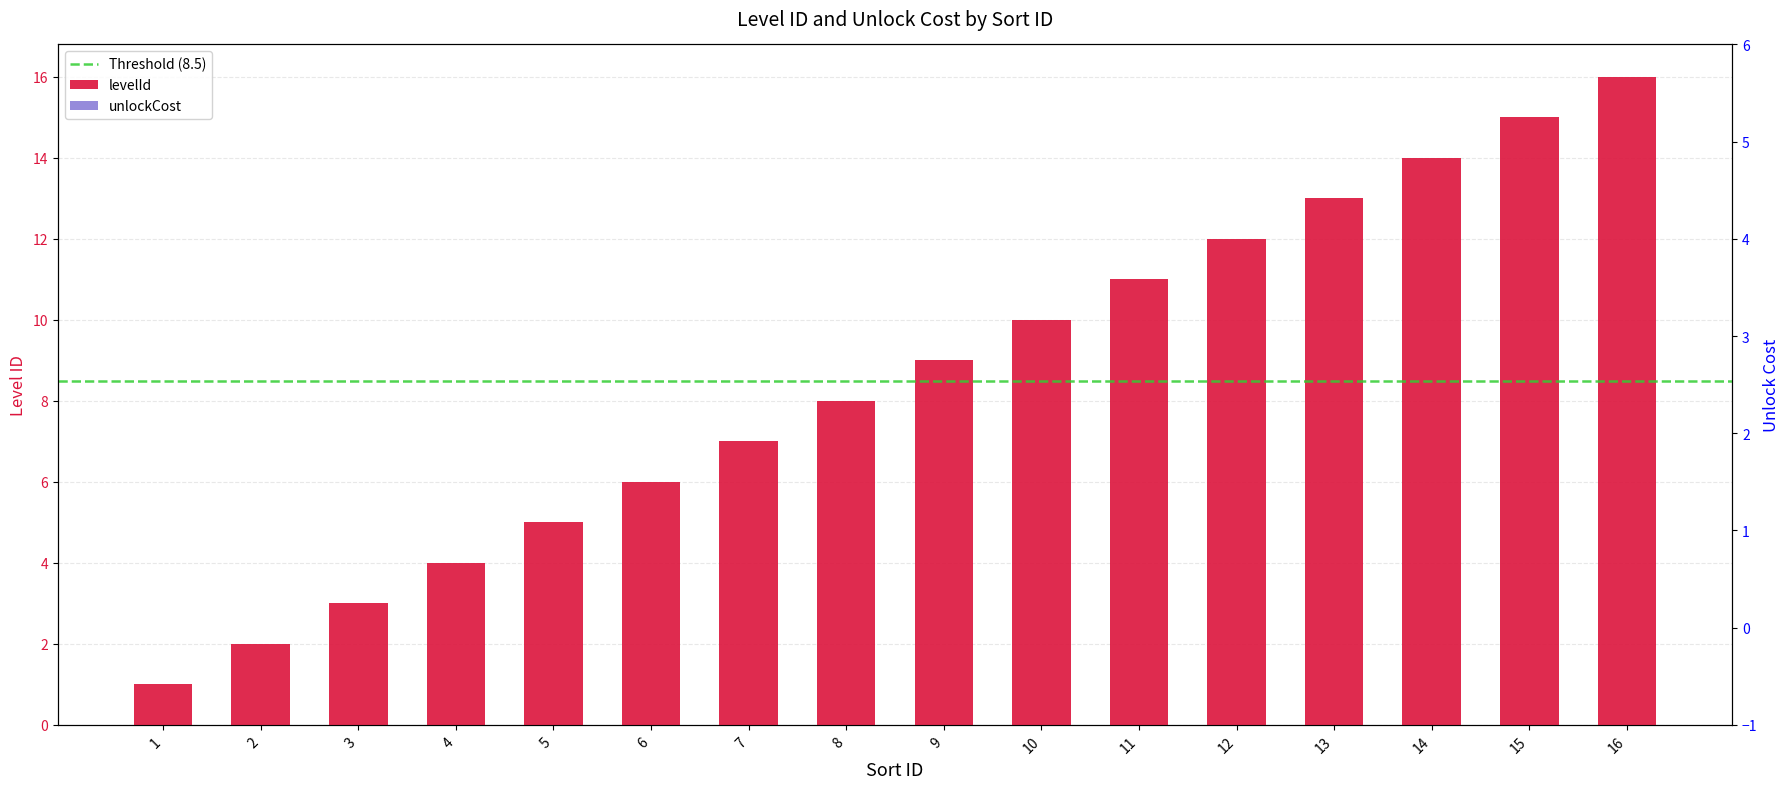

At which category does the chart reach its minimum across all series?

1